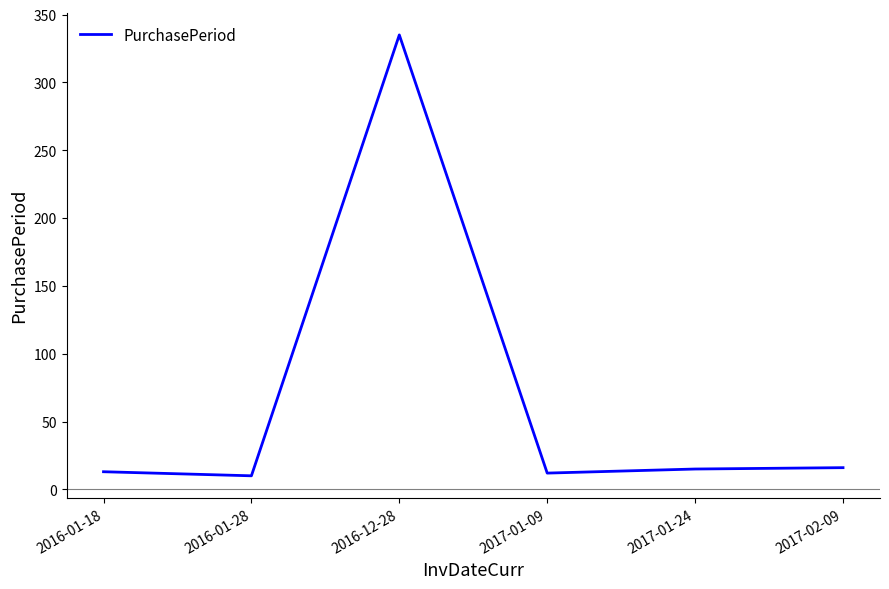

Does the chart have visible grid lines?

No